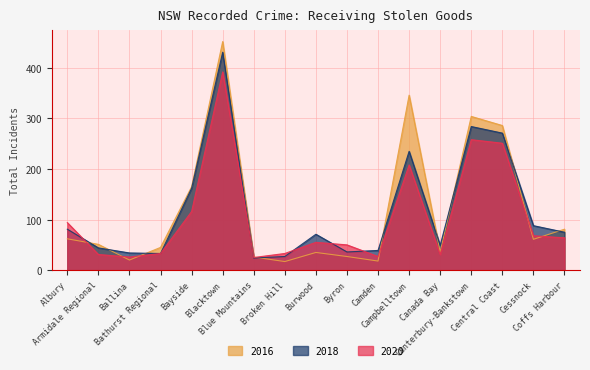

How many series are shown in this chart?

3